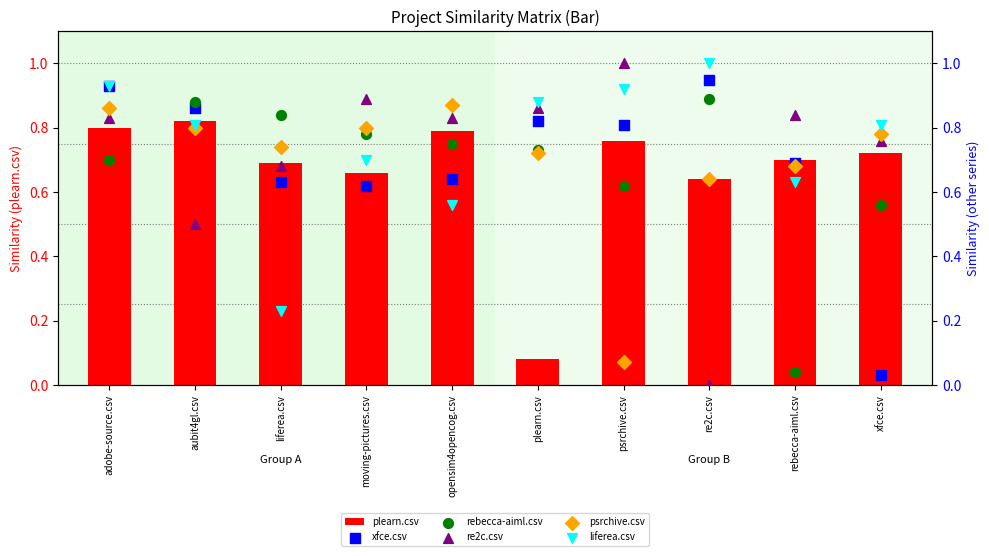

What is the total value across all series at moving-pictures.csv?

4.5